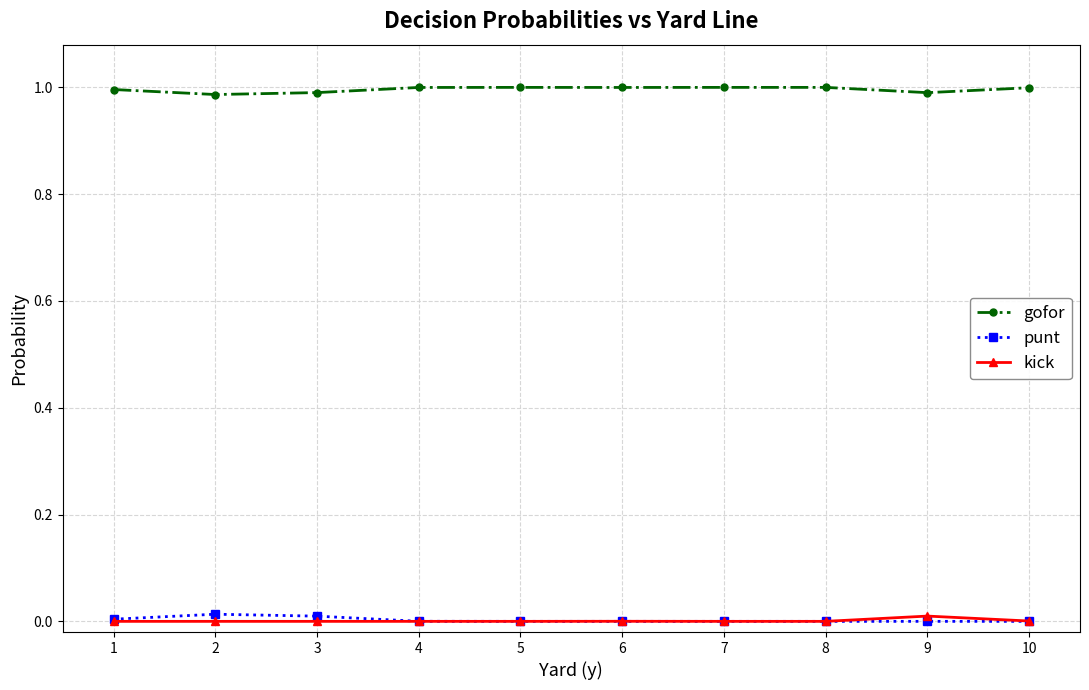

True or false: kick has a value of 0.0 at 2.

True